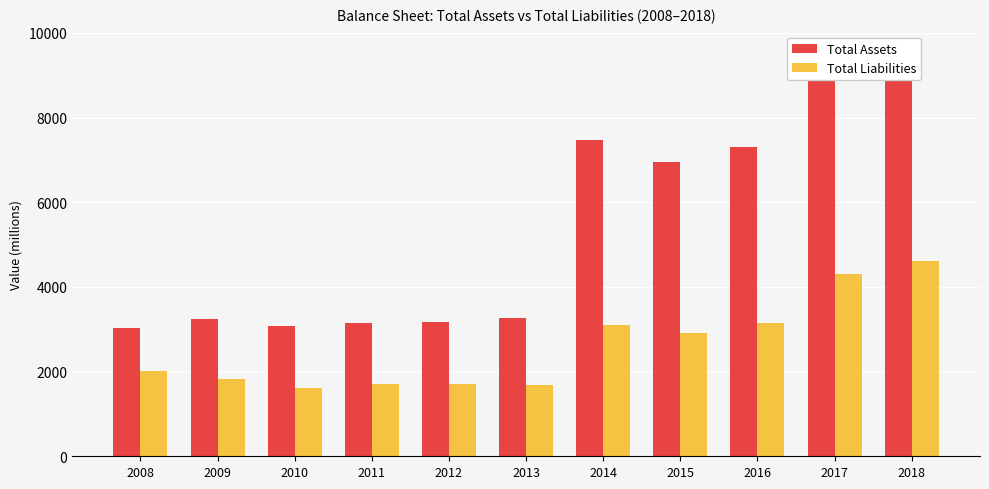

What are all the series names shown in the legend?

Total Assets, Total Liabilities